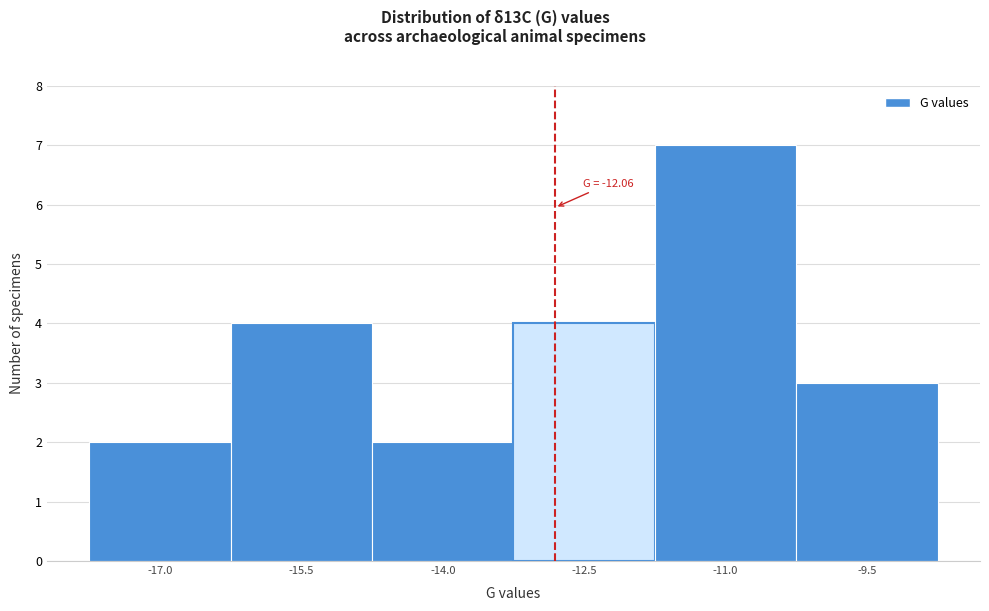

Reading left to right, transcribe all the data shown in this chart.

2	4	2	4	7	3